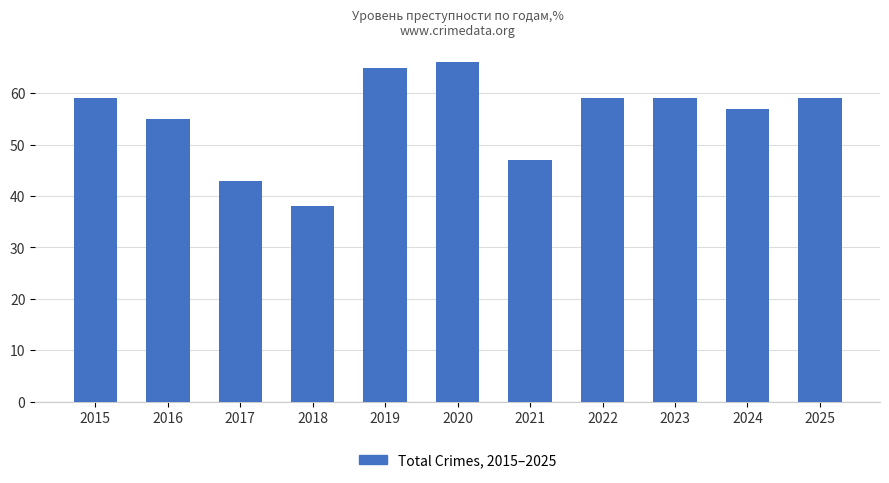

Which has a higher value, 2024 or 2022?

2022